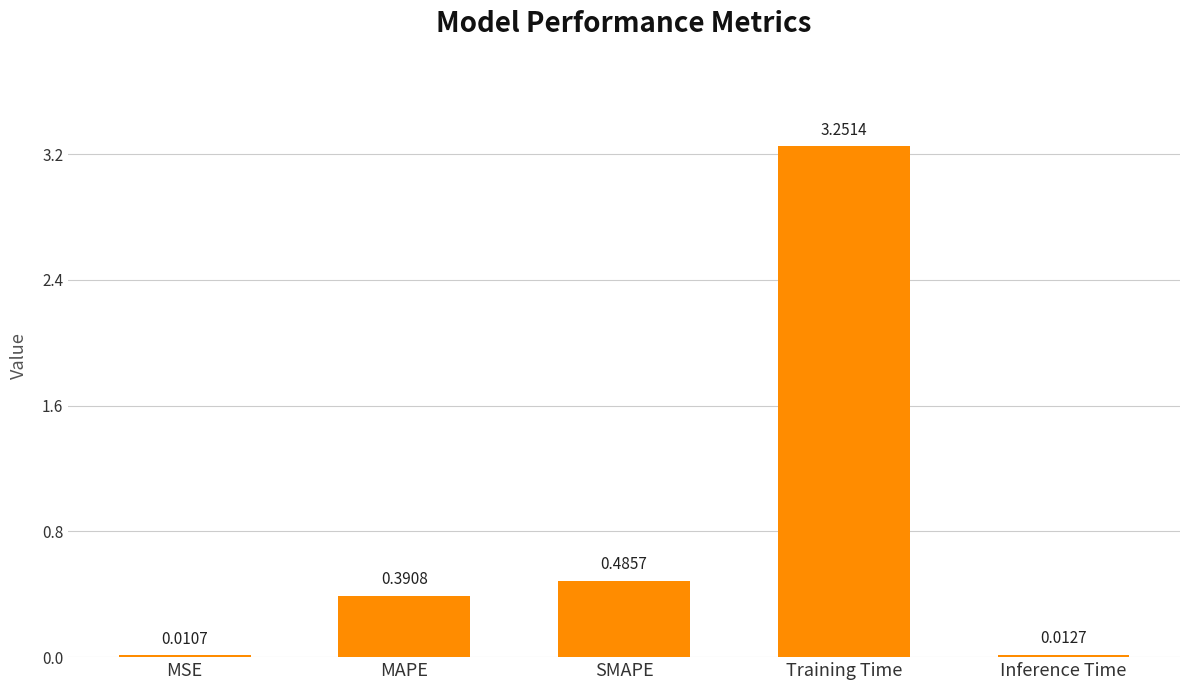

Which label corresponds to the largest value in the chart?

Training Time